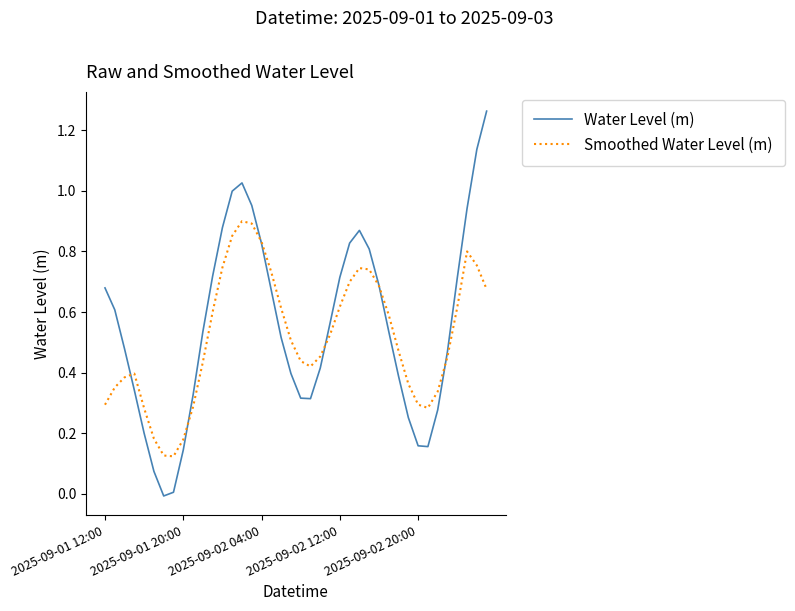

Which series has the largest range (max minus min)?

Water Level (m)